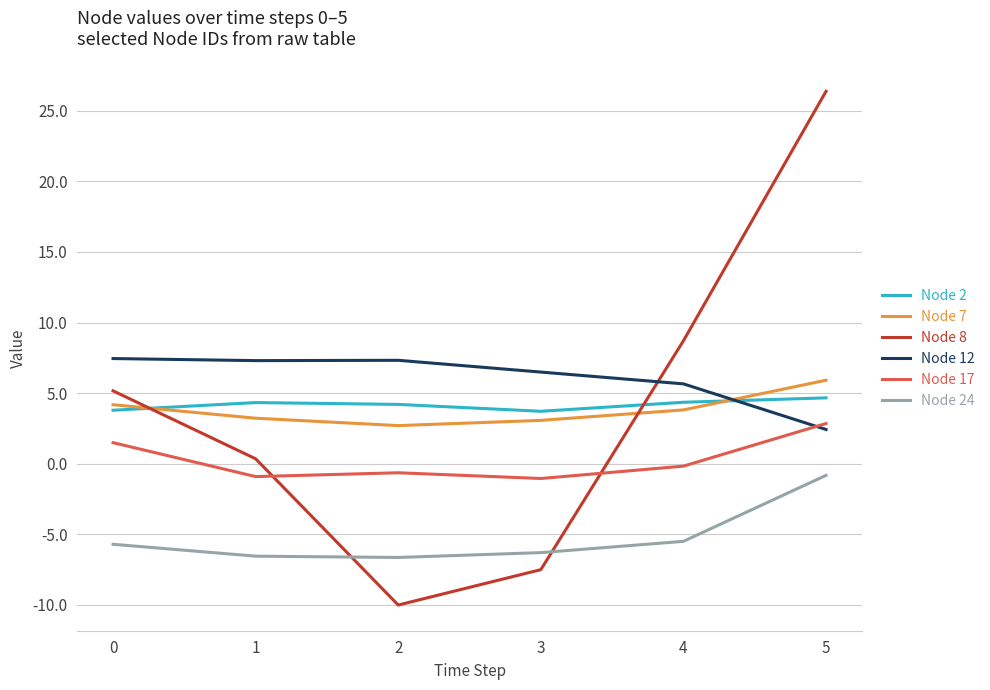

At which category is the sum across all series the highest?

5